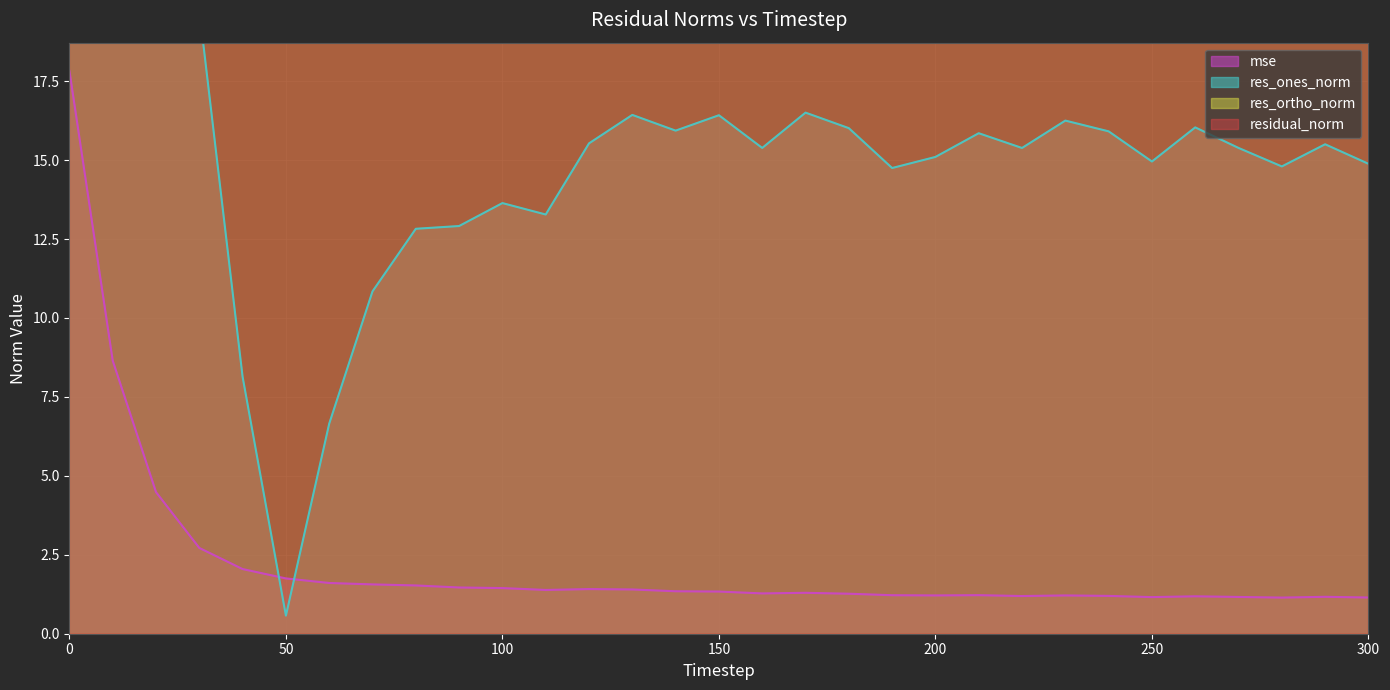

True or false: mse has a value of 0.7 at 190.

False